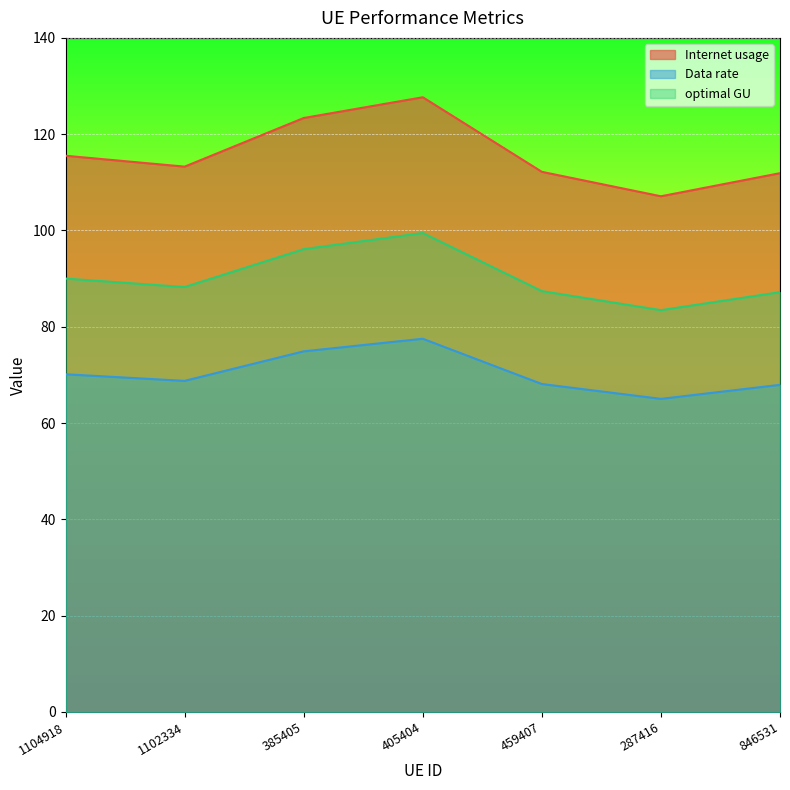

What value does the Data rate series have at 385405?

74.9